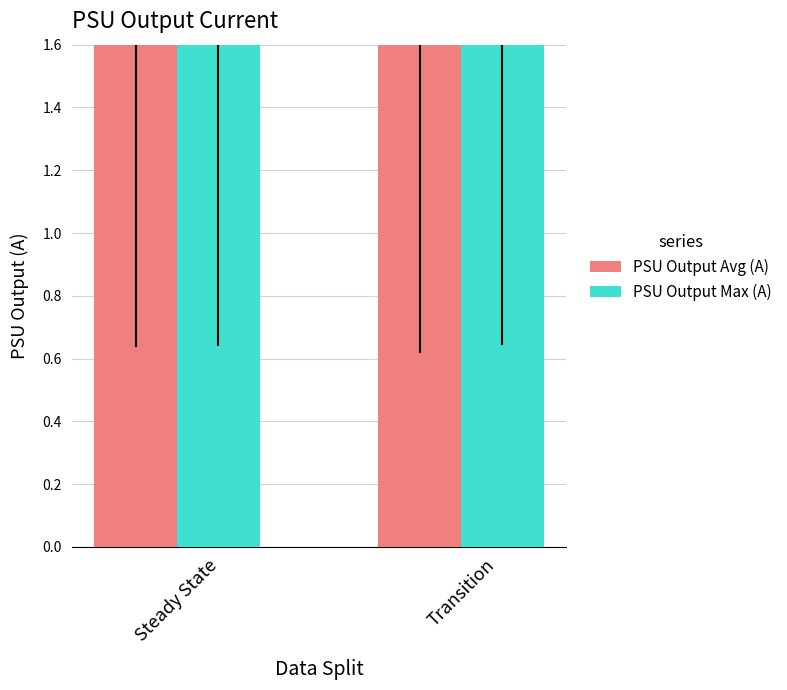

At which label is PSU Output Max (A) closest to 1?

Steady State